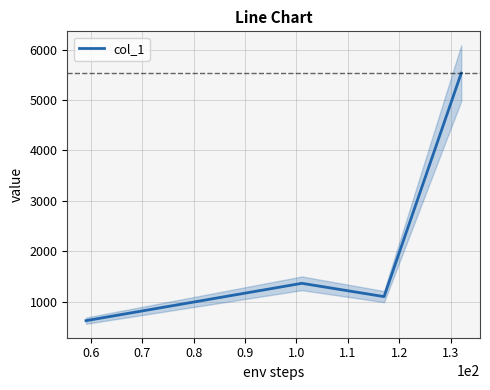

How many data points are less than 1362?

2